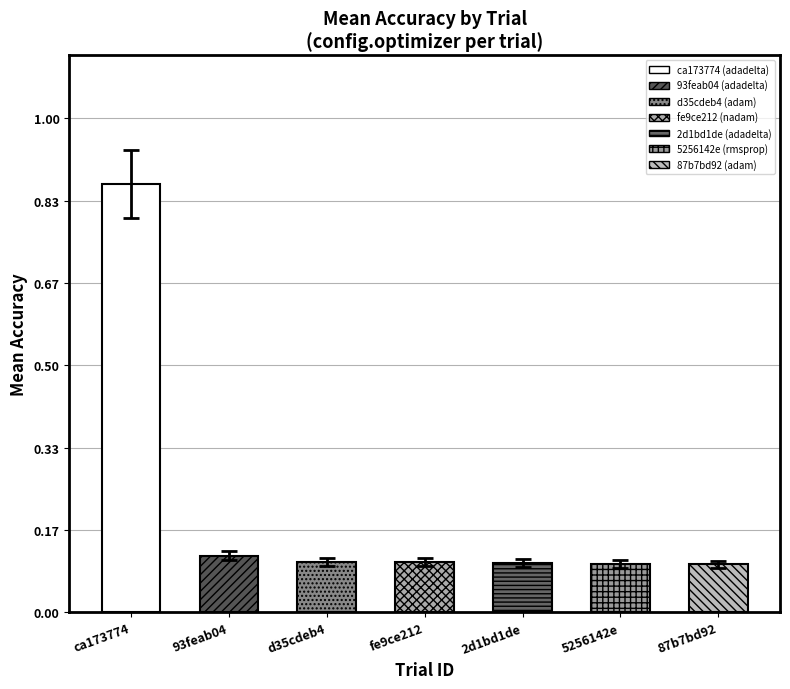

What is the sum of the values at fe9ce212 and d35cdeb4?

0.2